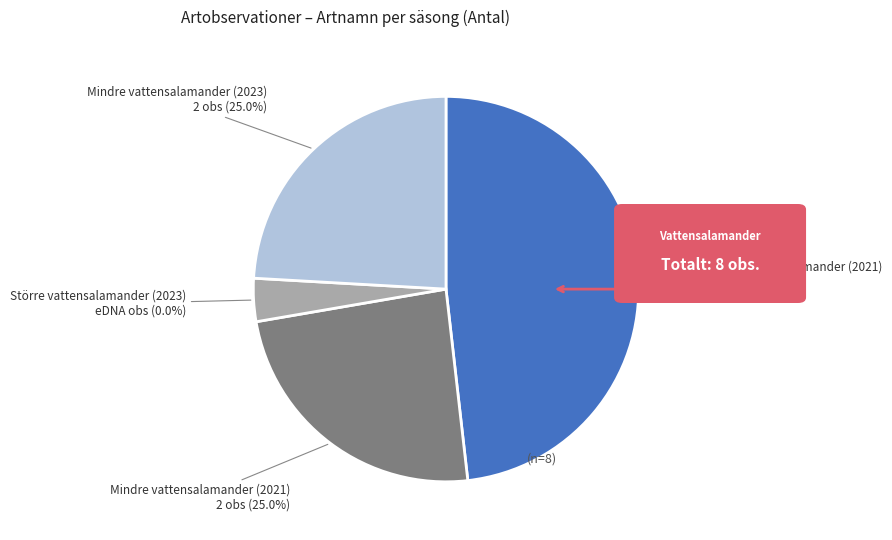

The Mindre vattensalamander (2021) slice represents 25% of the pie. True or false?

True